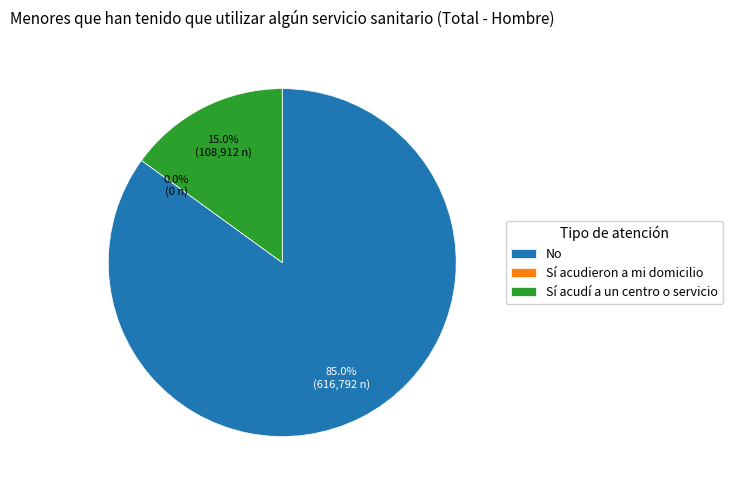

Which slice is the largest?

No